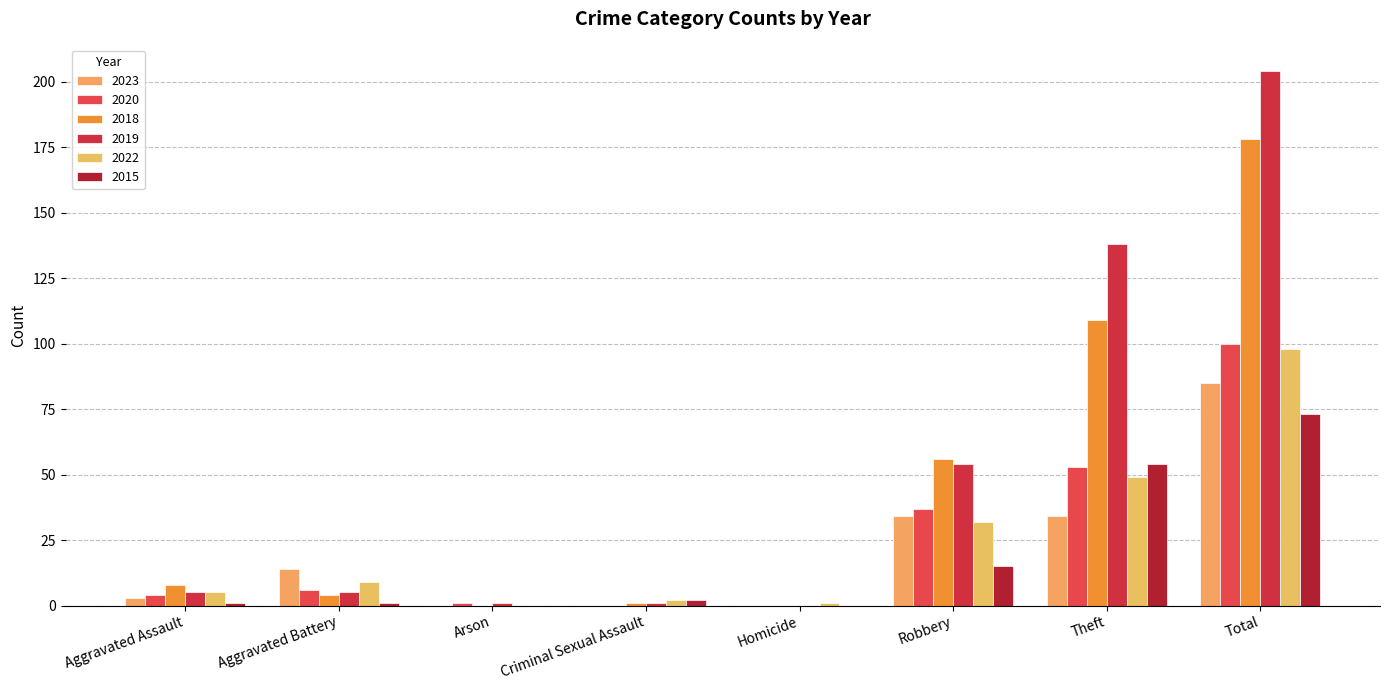

Which series has the largest range (max minus min)?

2019